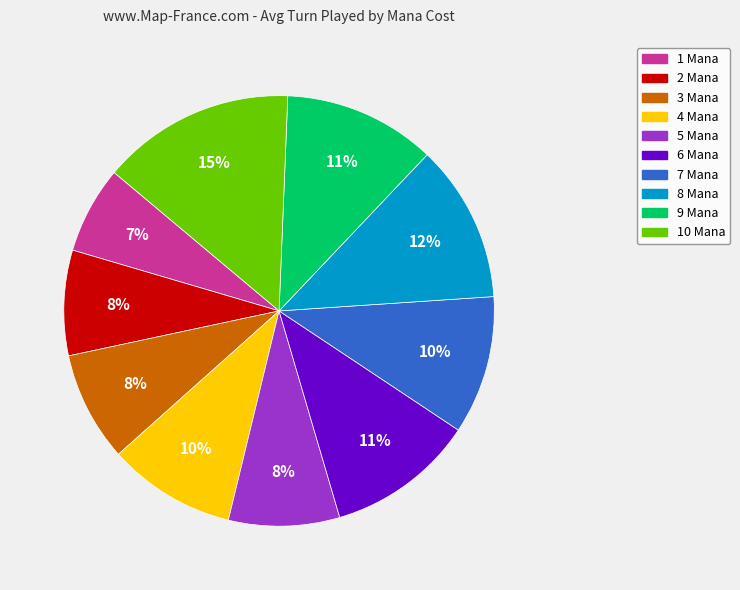

Which has a higher value, 6 Mana or 2 Mana?

6 Mana